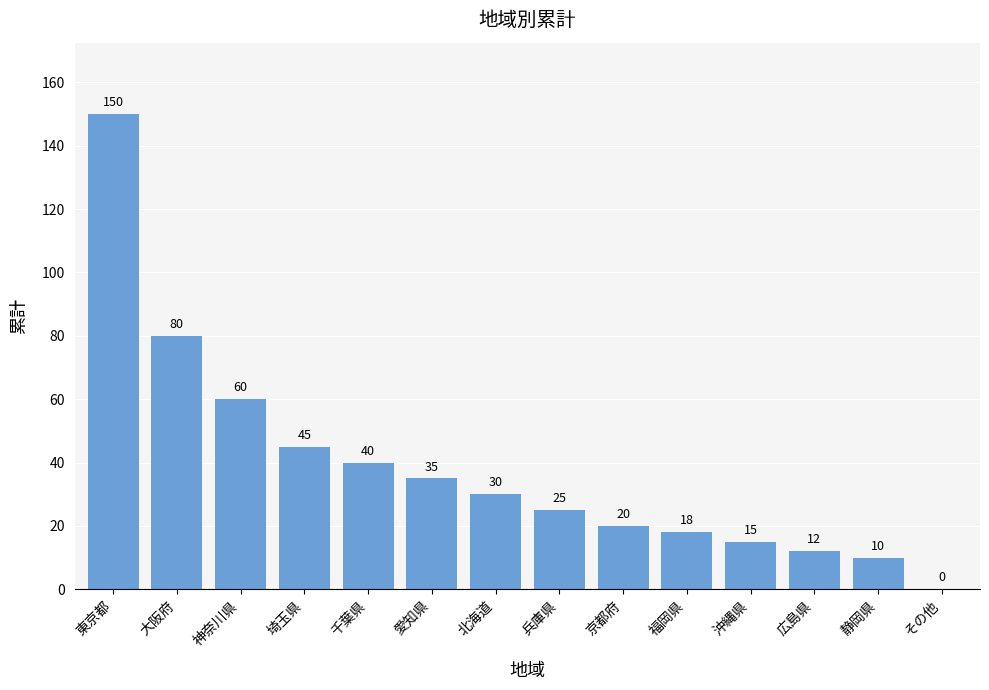

What is the approximate value at 北海道, to the nearest 50?

50